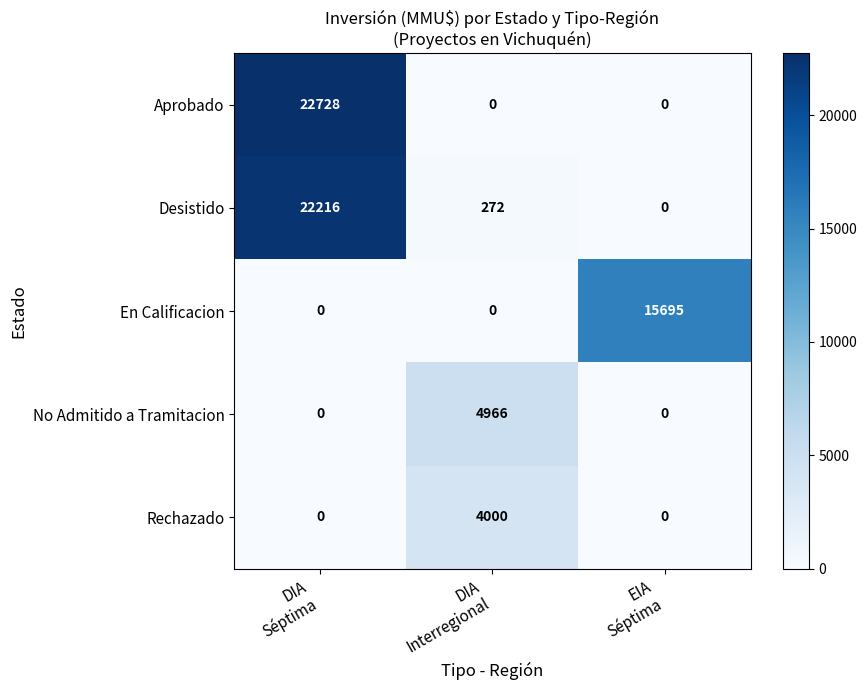

At how many categories does at least one series exceed 1010?

3